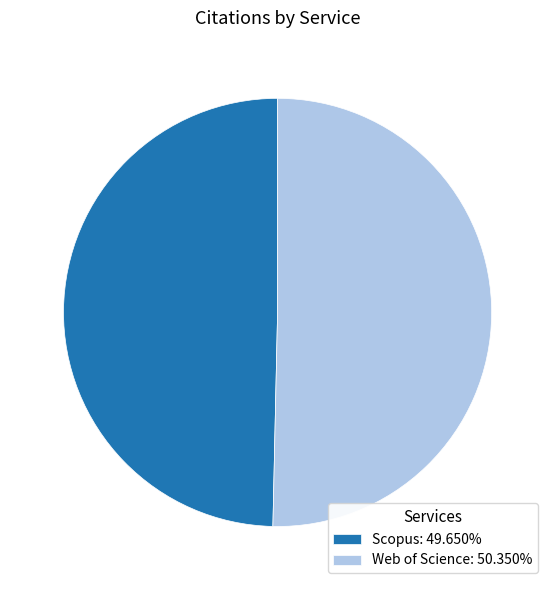

Which slice is the smallest?

Scopus